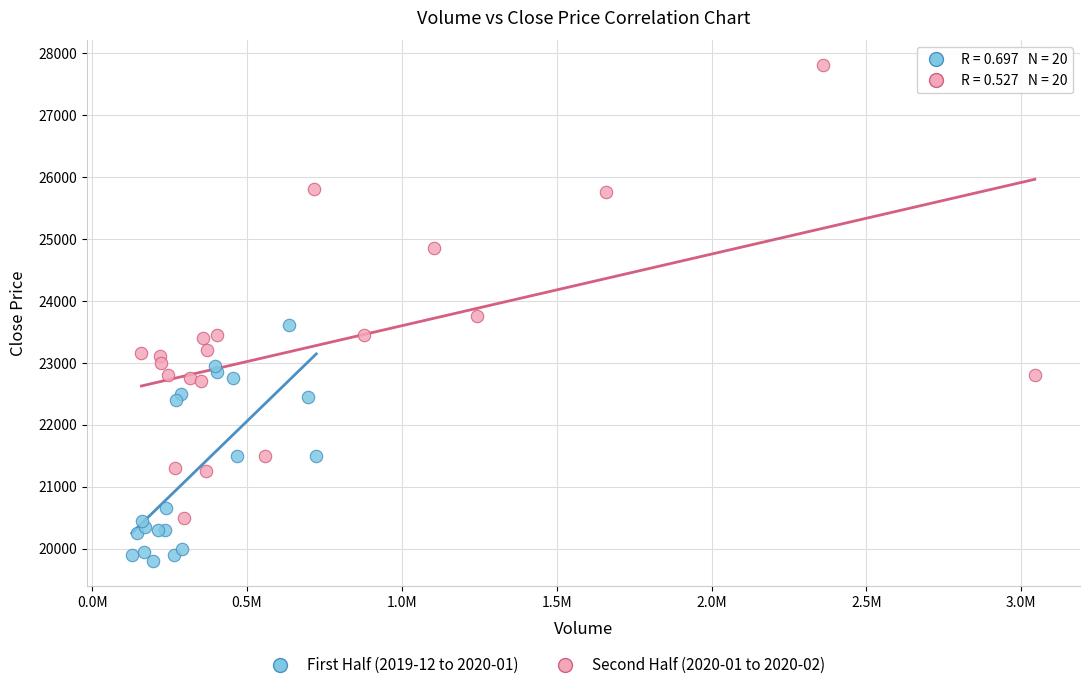

Which series reaches the minimum Y coordinate?

First Half (2019-12 to 2020-01)